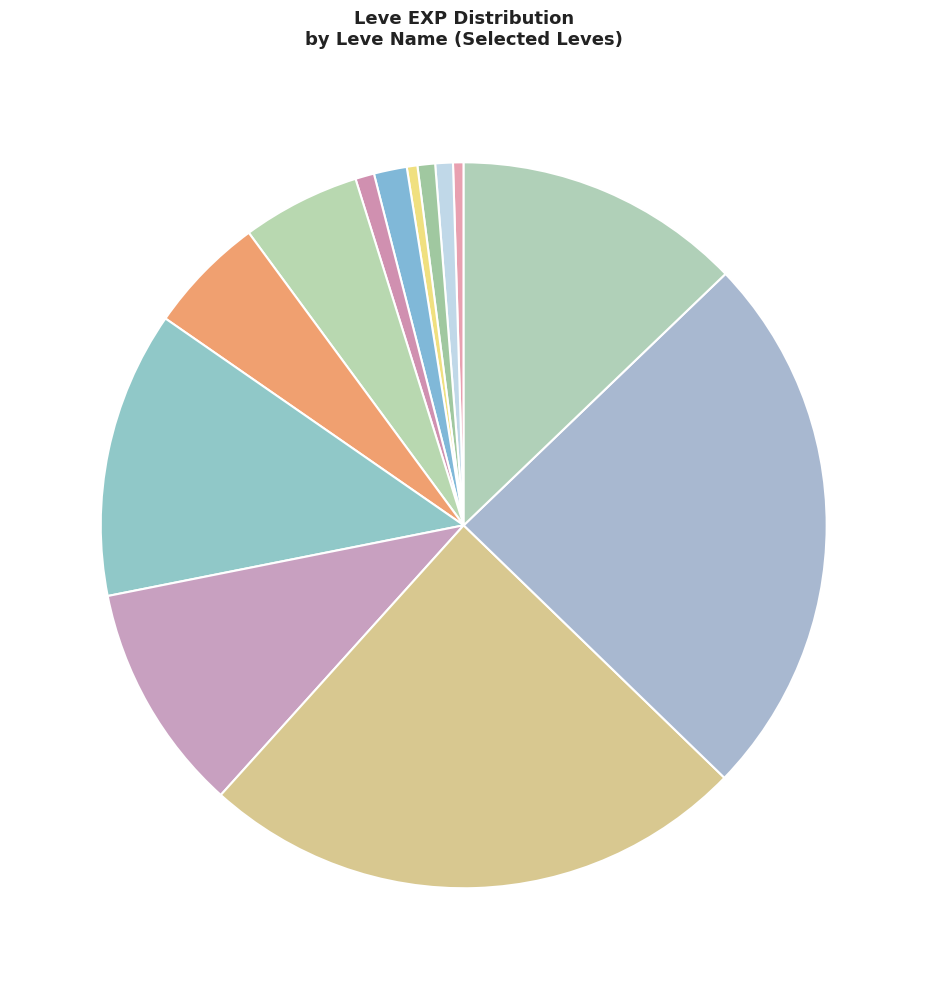

Approximately how many times larger is the value at Morning Glass of Ether compared to Distill My Heart?

6.3